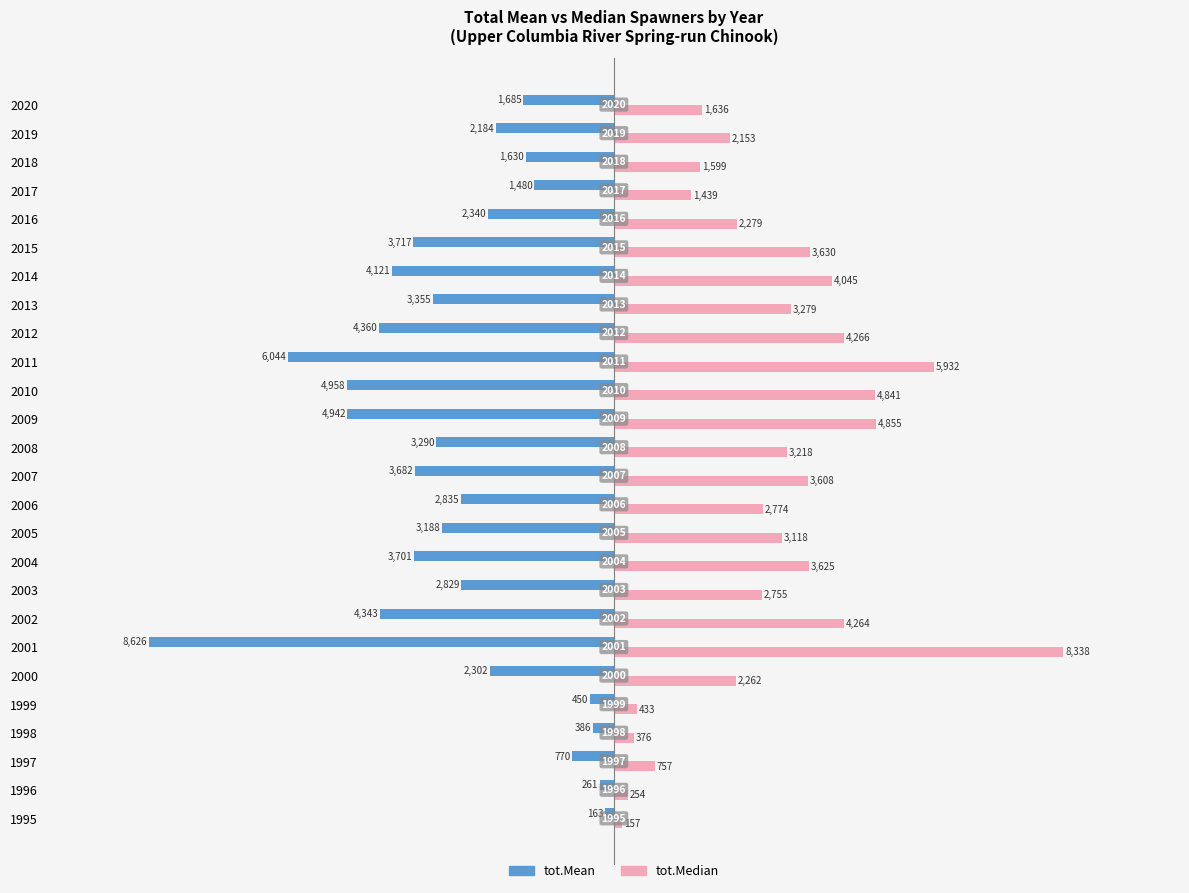

What is the sum of all tot.Median values?

75893.4